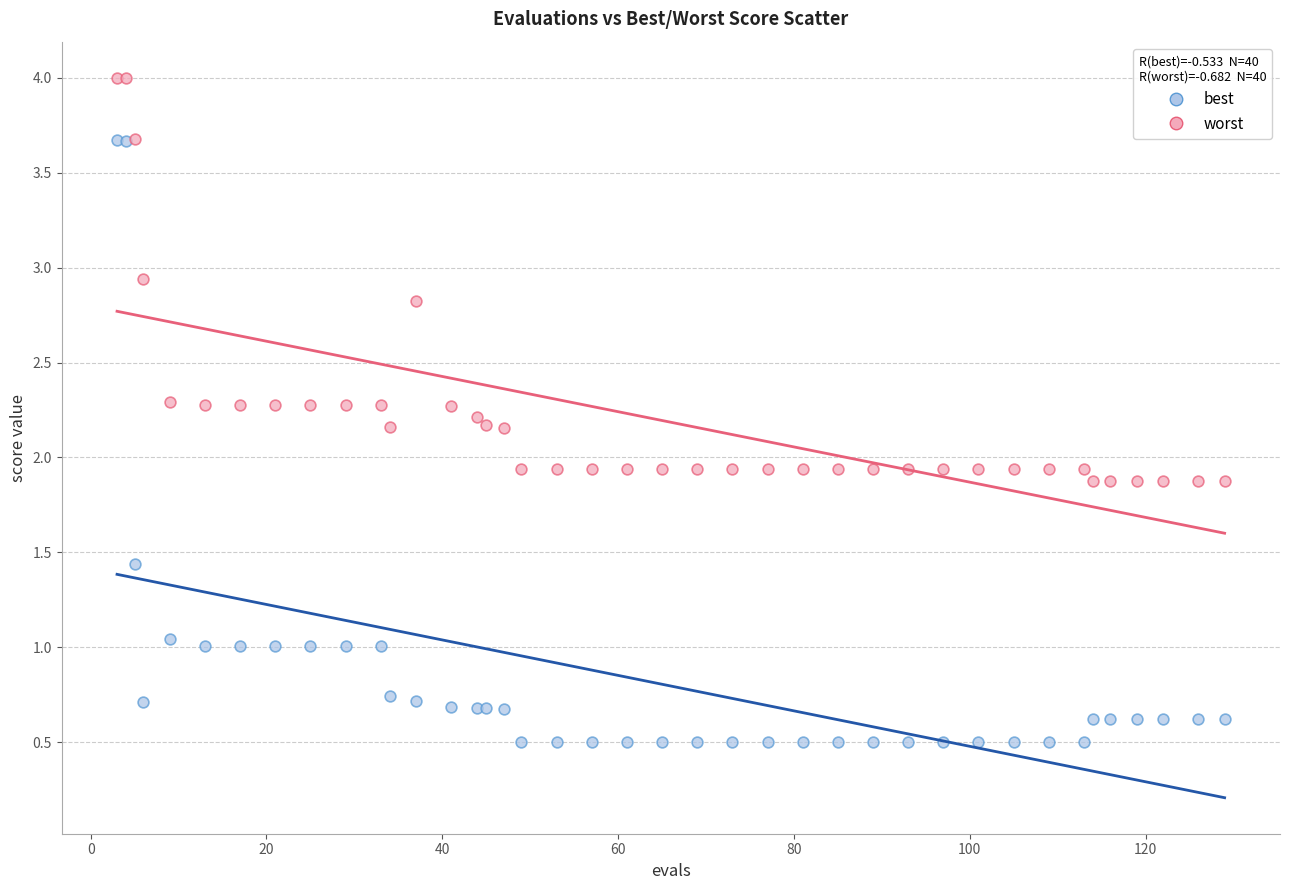

Which series reaches the minimum Y coordinate?

best